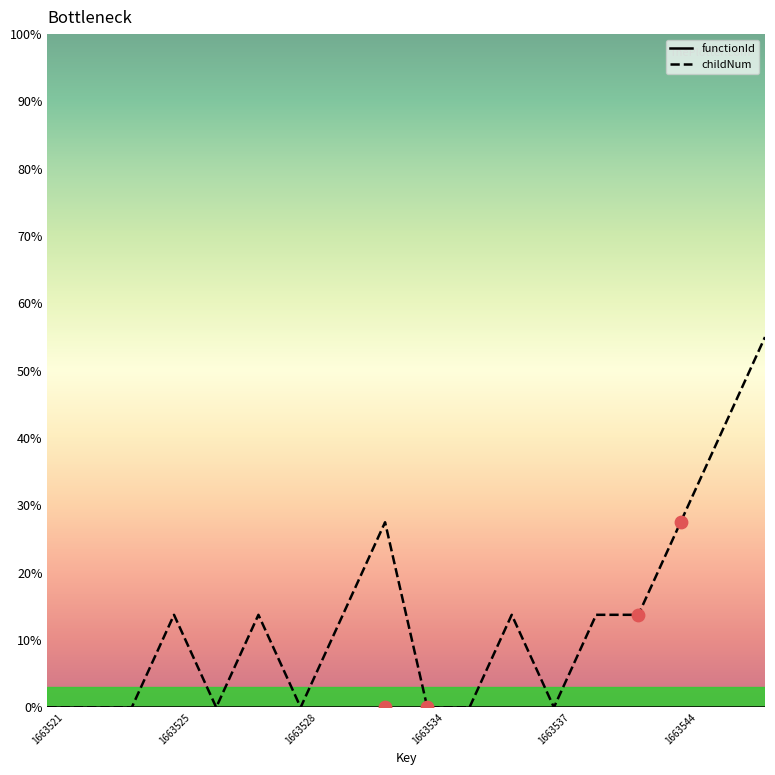

Which series has the largest total across all categories?

childNum